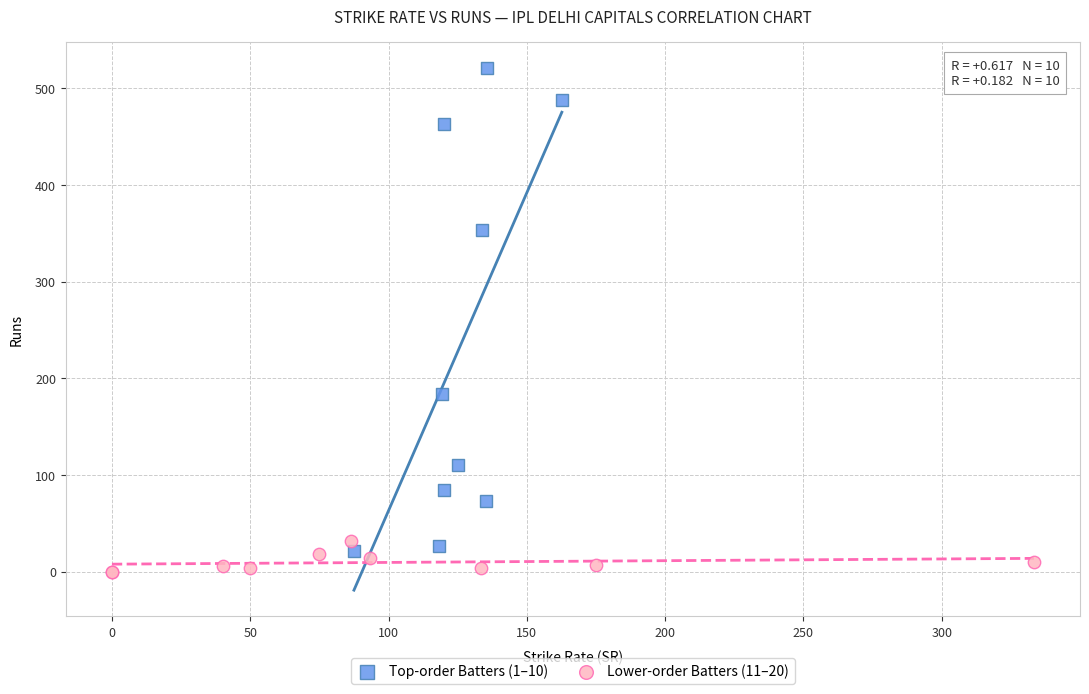

Which series reaches the maximum Y coordinate?

Top-order Batters (1–10)